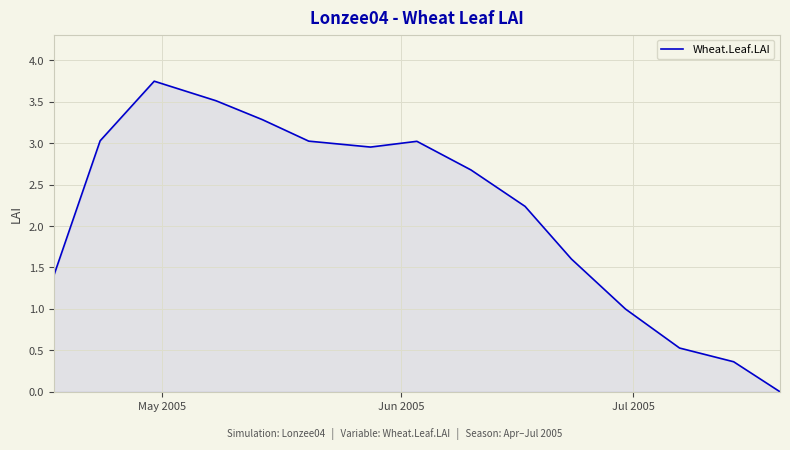

Is this an area chart (filled region under the line)?

Yes